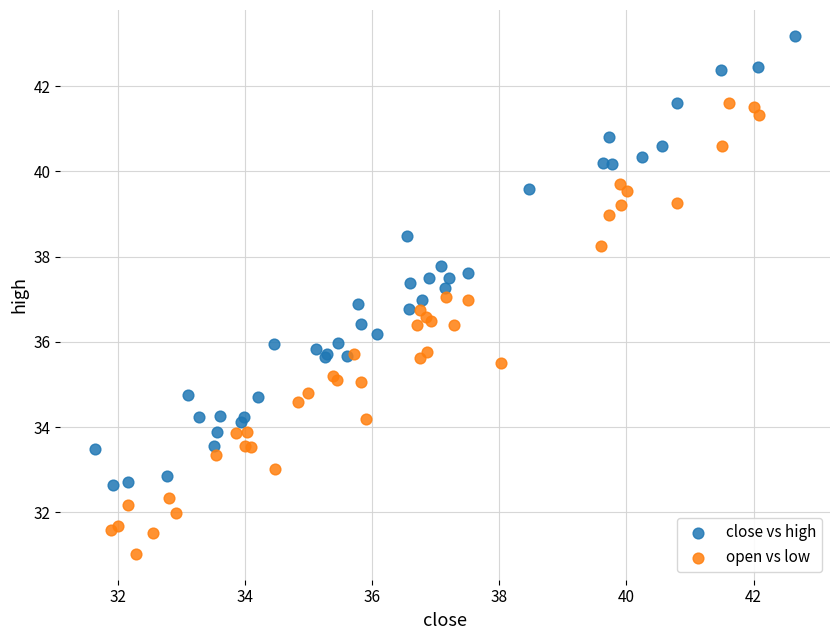

Which series reaches the maximum Y coordinate?

close vs high